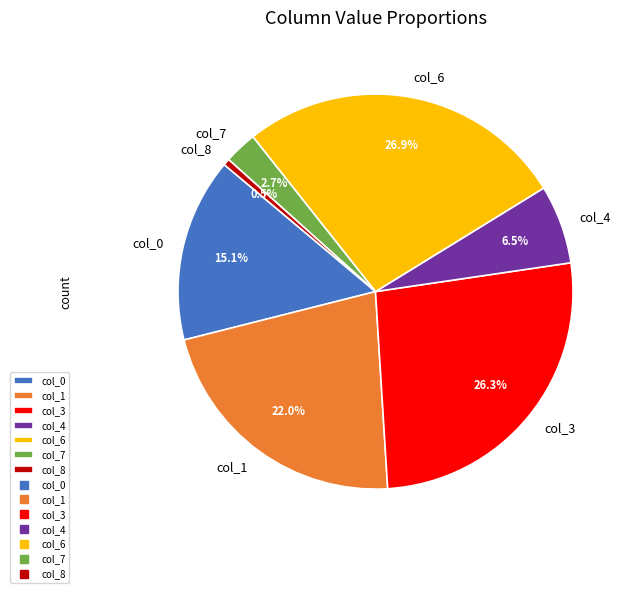

Approximately how many times larger is the value at col_1 compared to col_0?

1.5